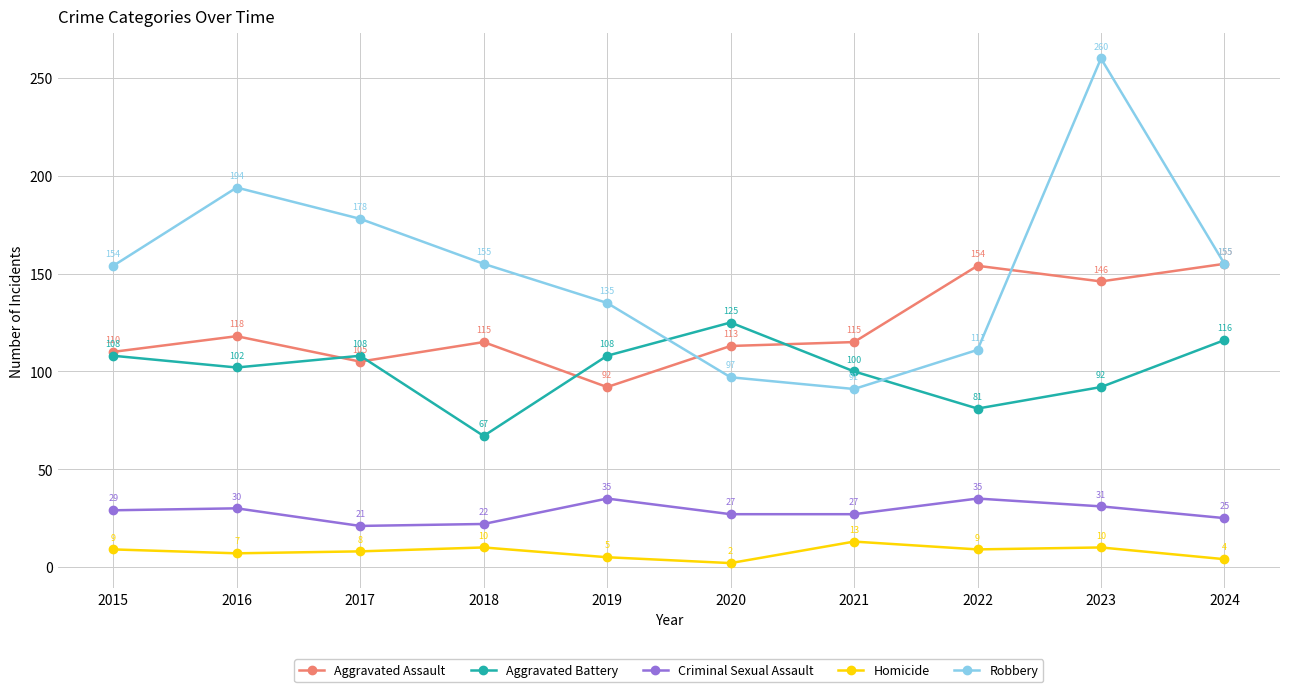

What is the difference between the Aggravated Battery values at 2021 and 2023?

8